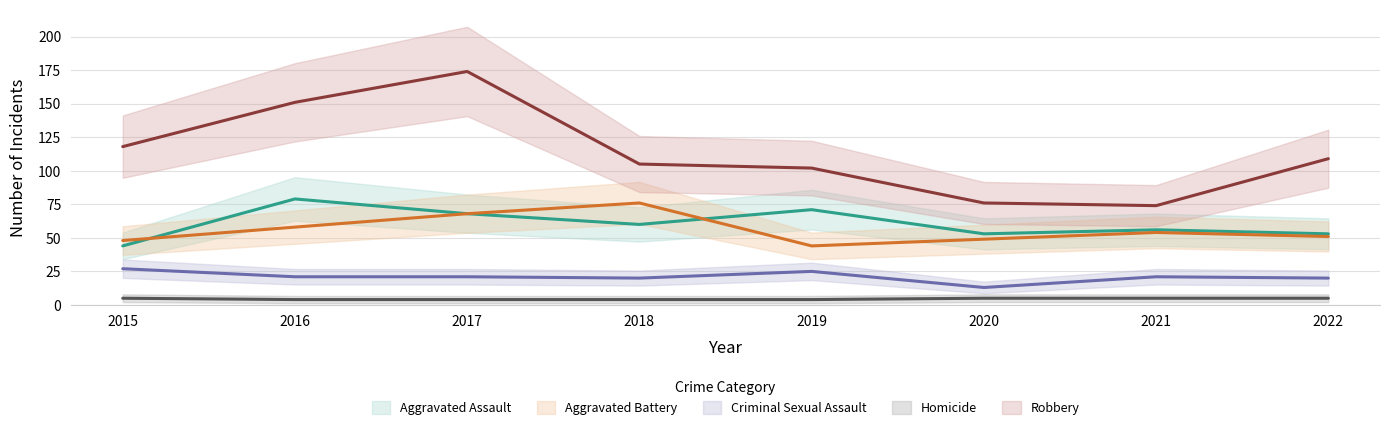

Which has a higher value, 2018 or 2016?

2016